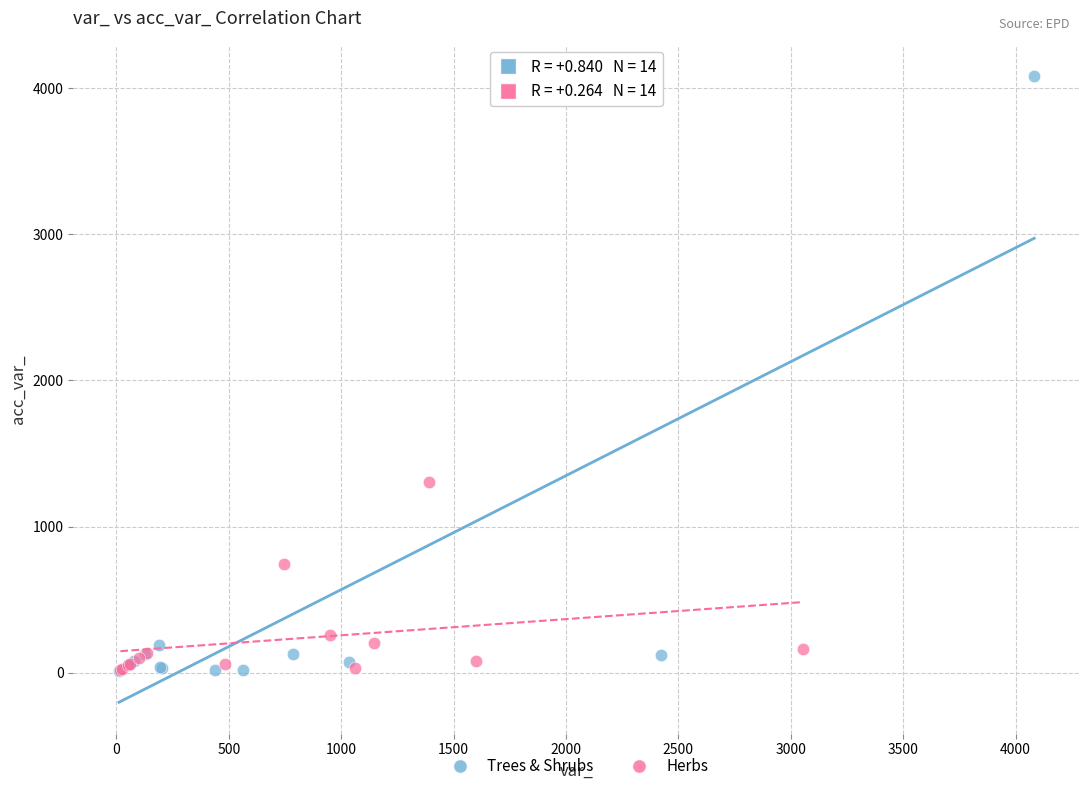

What are all the series names shown in the legend?

Trees & Shrubs, Herbs